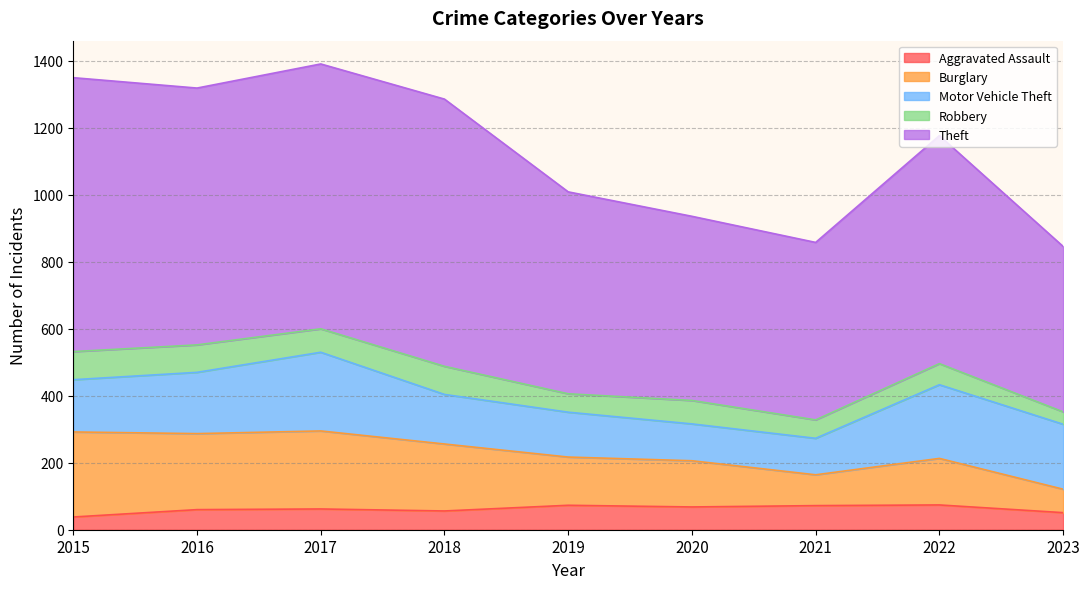

The Aggravated Assault series shows 85 at 2016. True or false?

False